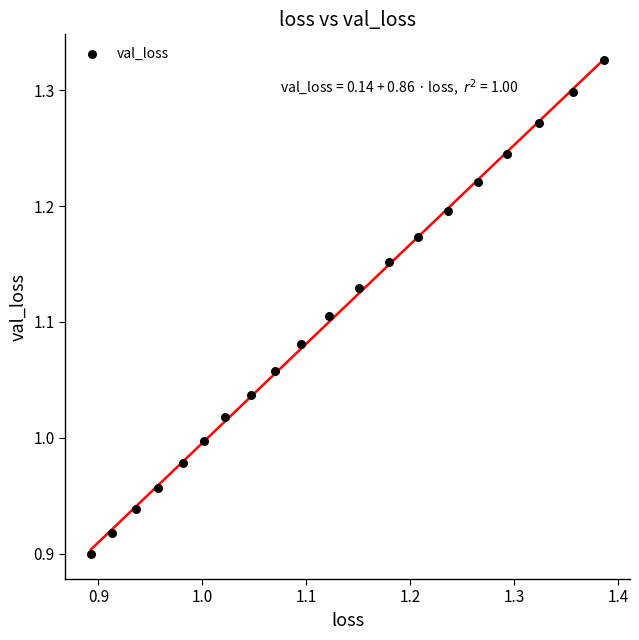

What is the range of Y values (max minus min)?

0.4